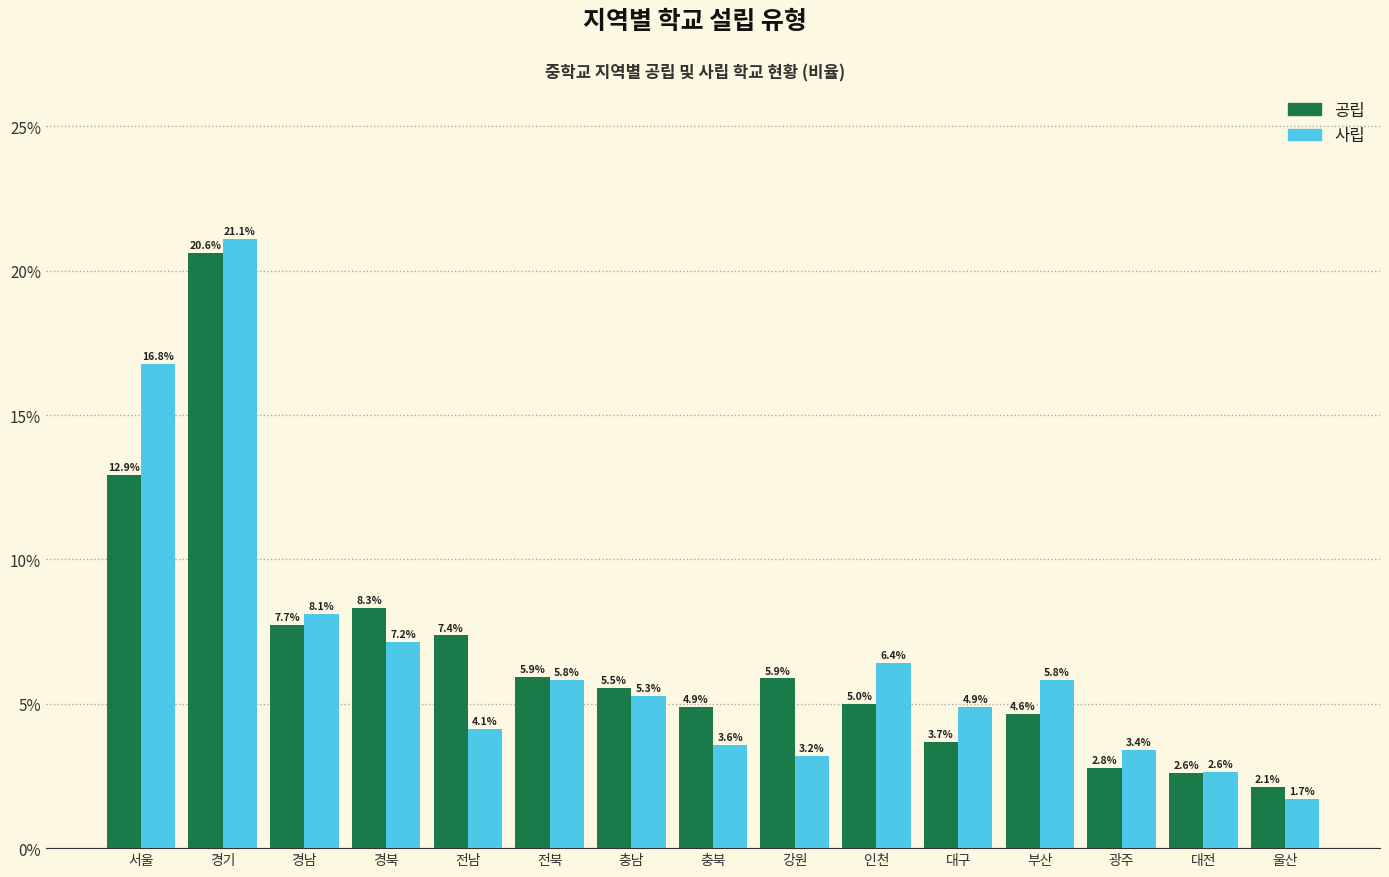

What is the total value across all series at 경남?

15.8